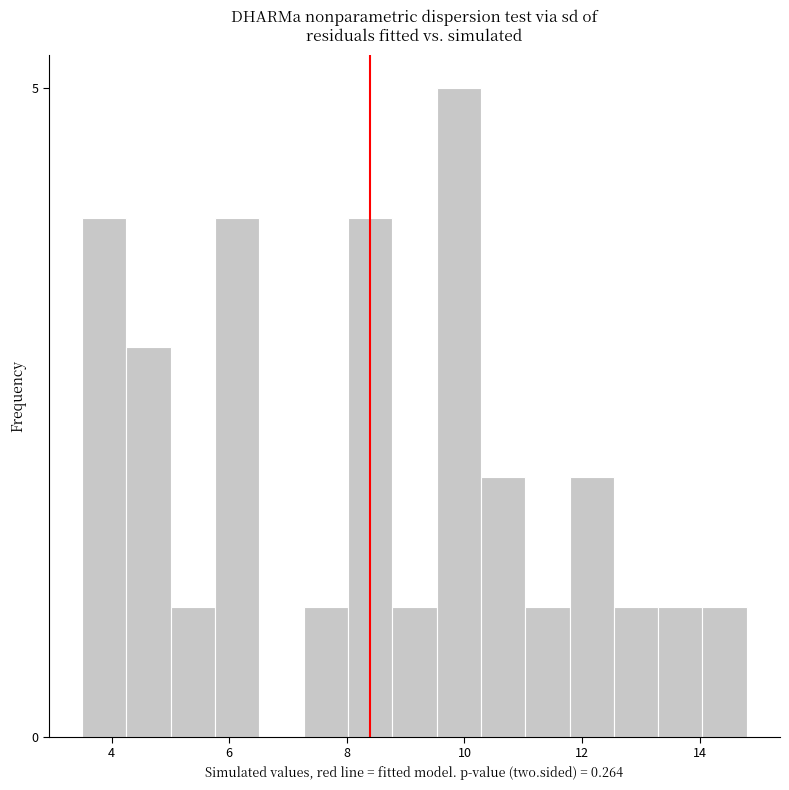

Read against the x-axis, roughly where is the centre of the tallest bar?

10.0